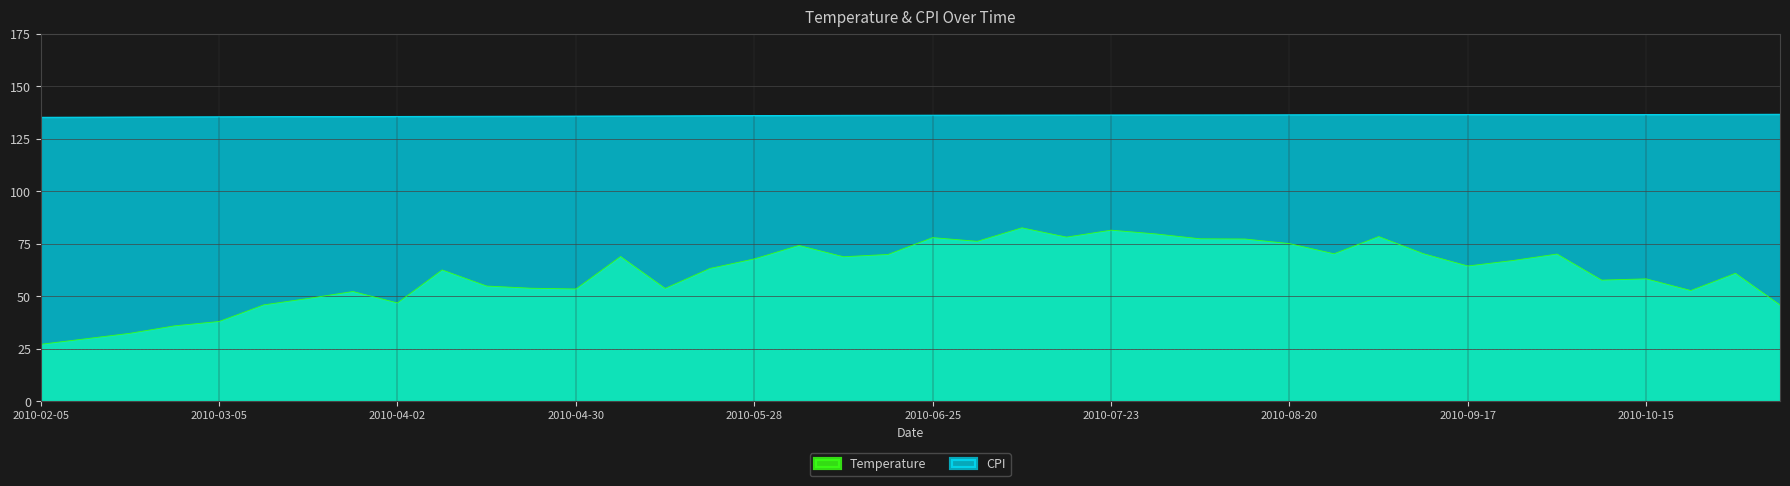

At how many categories does at least one series exceed 128?

40